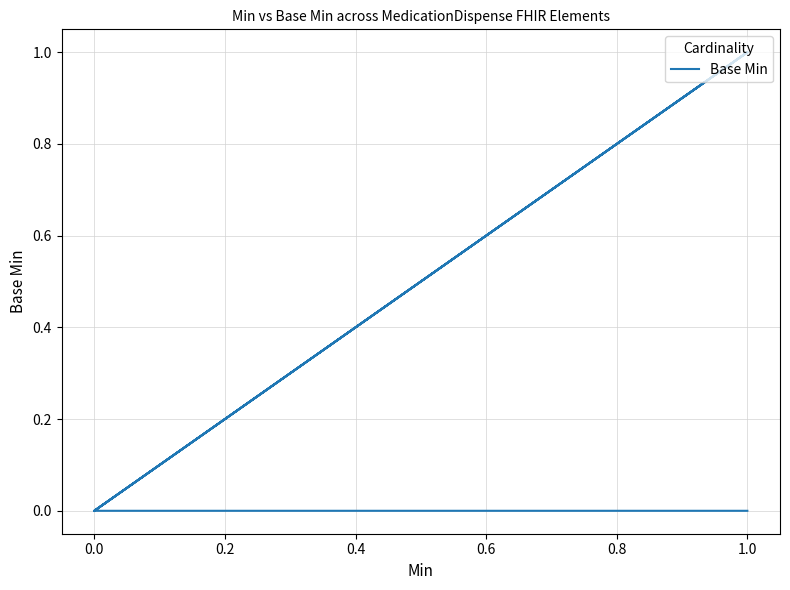

What is the label of the 10th point from the left?

9